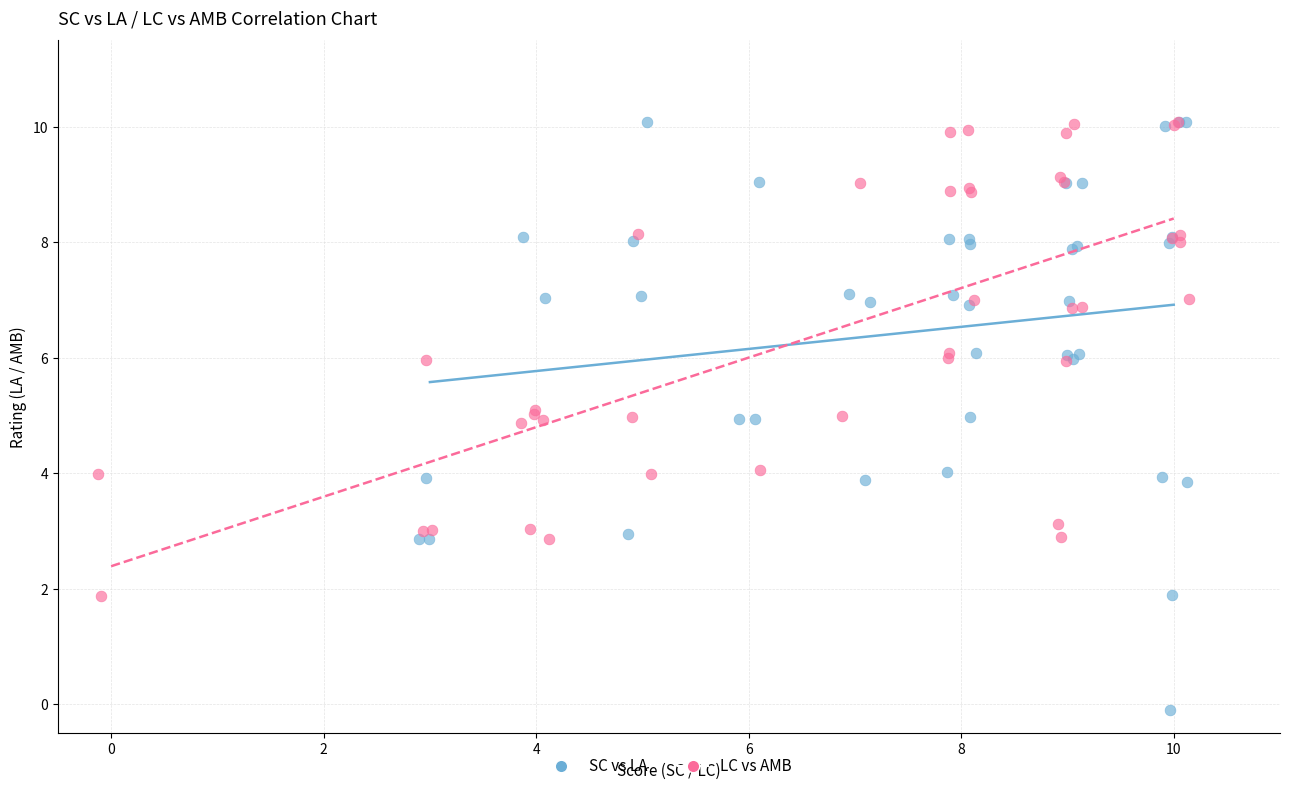

Which series has the largest Y range (max minus min)?

SC vs LA